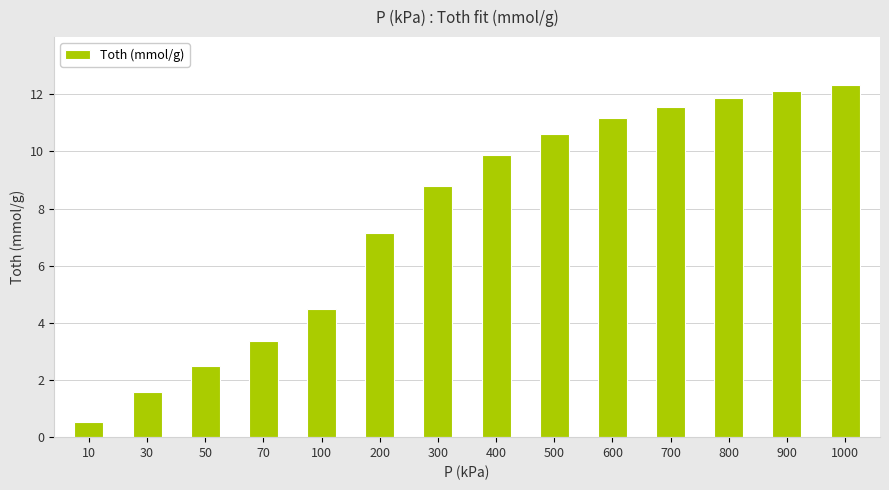

What is the greatest value displayed?

12.3